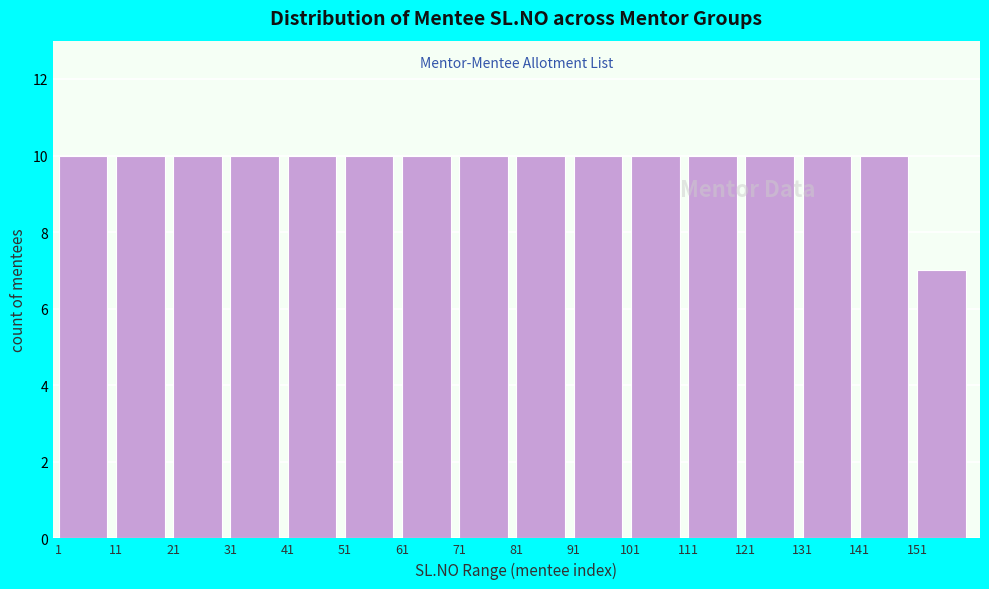

What is the height of the bar covering 151 to 161 on the x-axis? The values are not printed on the chart, so give them approximately, as read against the axis.

7